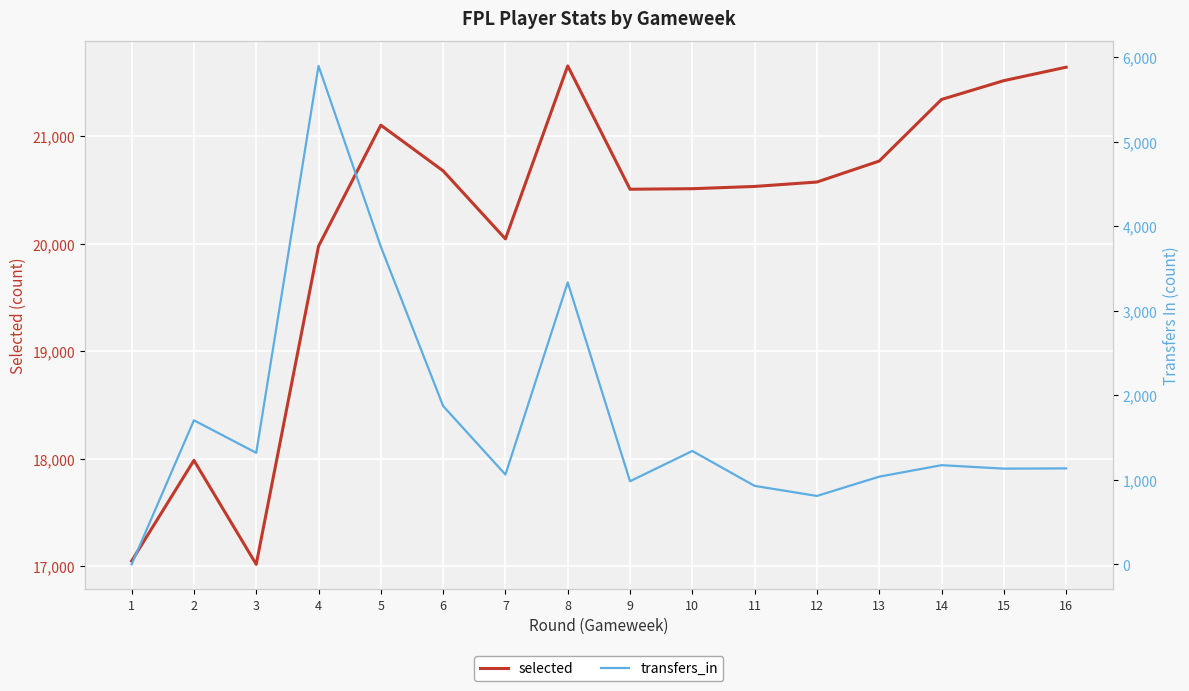

What is the lowest value of the selected series?

17019